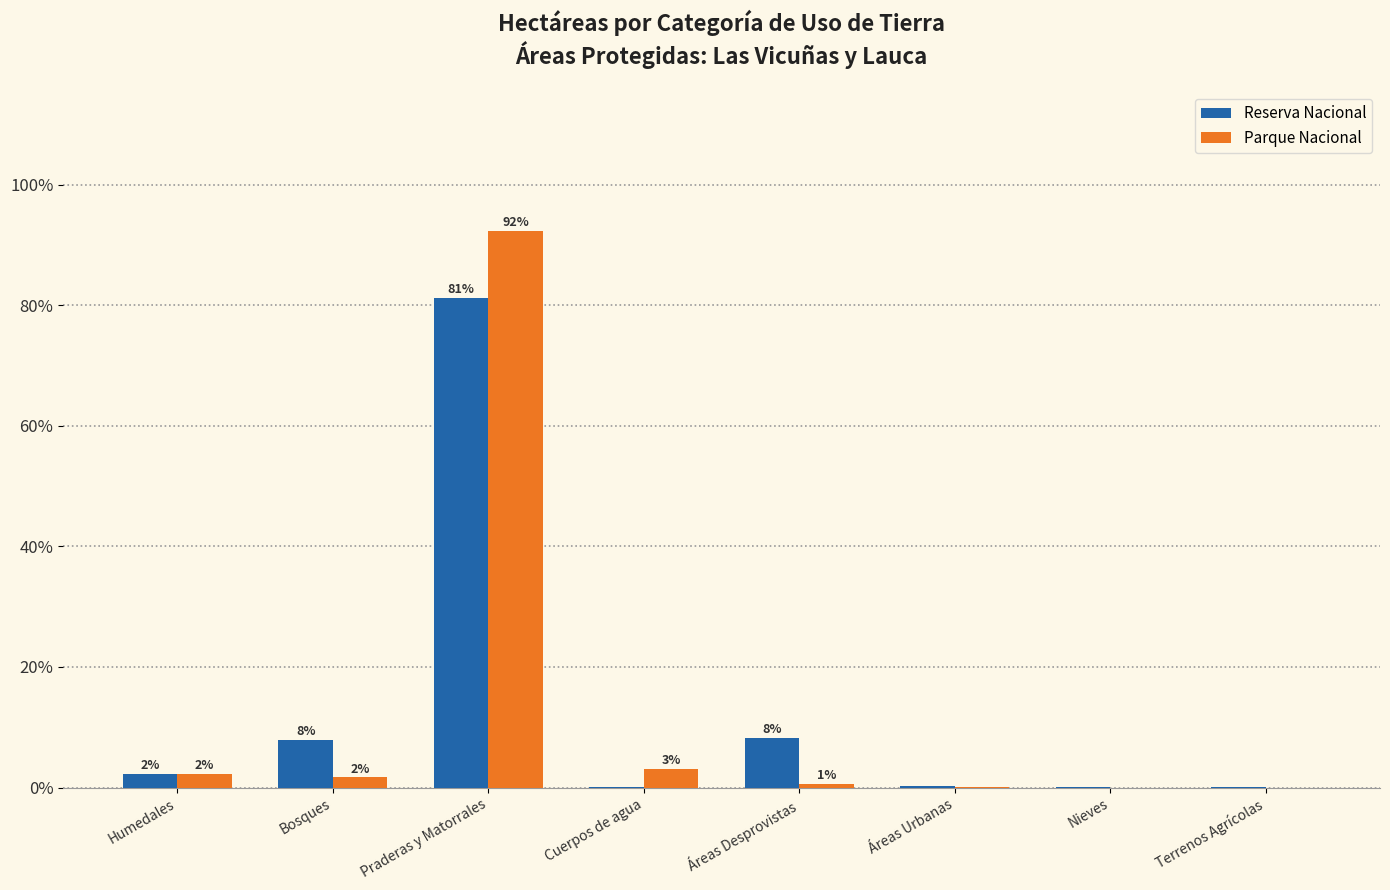

Rank the series at Terrenos Agrícolas from lowest to highest value.

Parque Nacional, Reserva Nacional